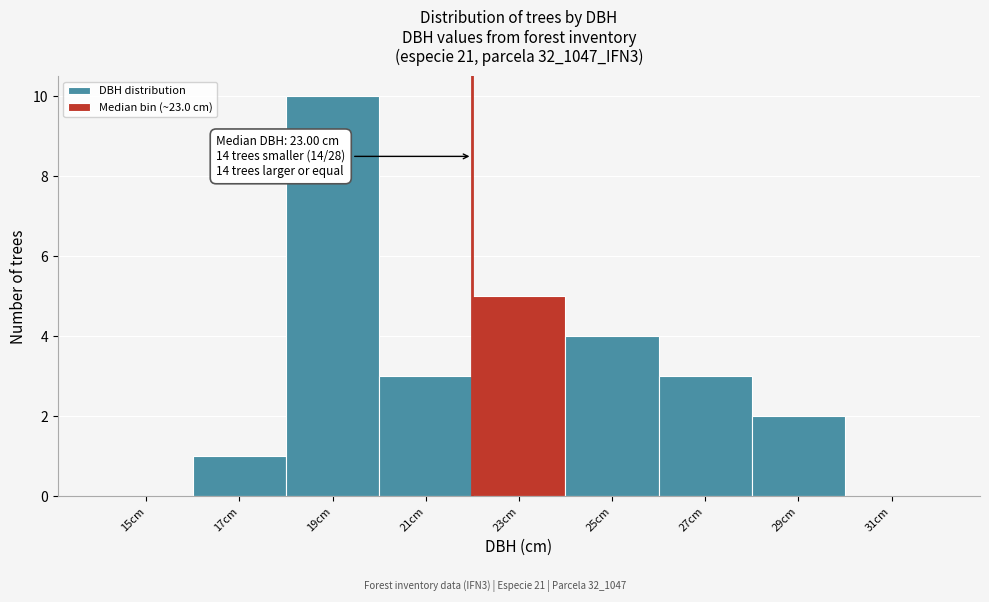

Reading left to right, extract all data points from this chart.

15cm=0	17cm=1	19cm=10	21cm=3	23cm=5	25cm=4	27cm=3	29cm=2	31cm=0